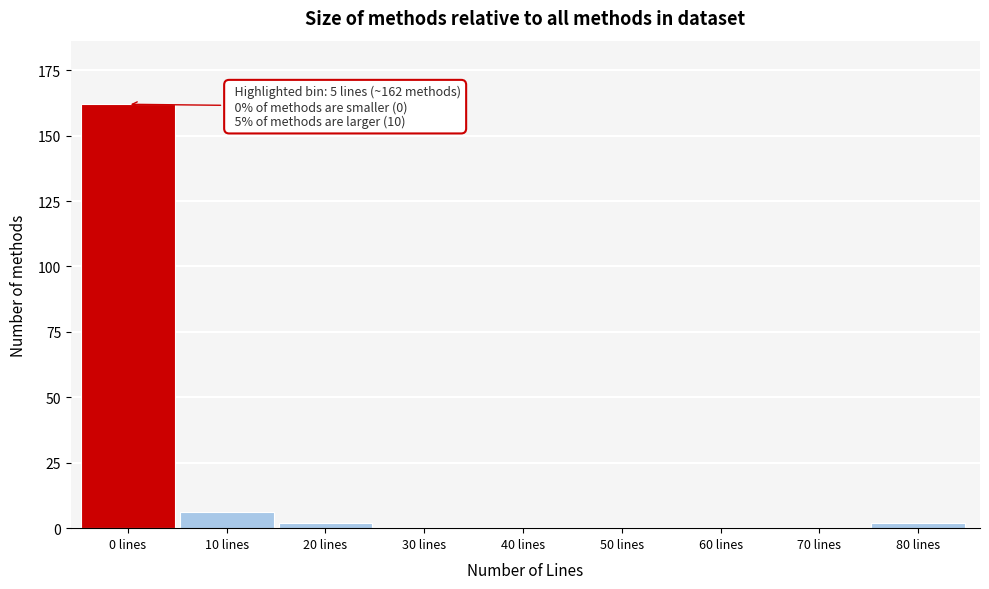

Reading left to right, extract all data points from this chart.

0 lines=162	10 lines=6	20 lines=2	30 lines=0	40 lines=0	50 lines=0	60 lines=0	70 lines=0	80 lines=2